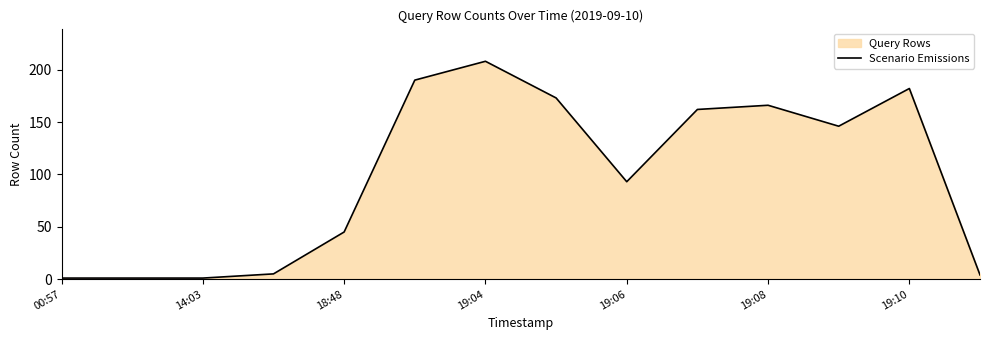

What is the change in value from 19:08 to 19:10?

+16